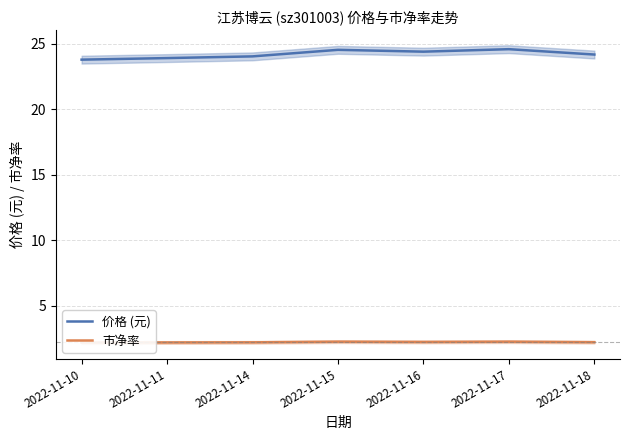

What is the difference between the second highest and minimum values in the 市净率 series?

0.1